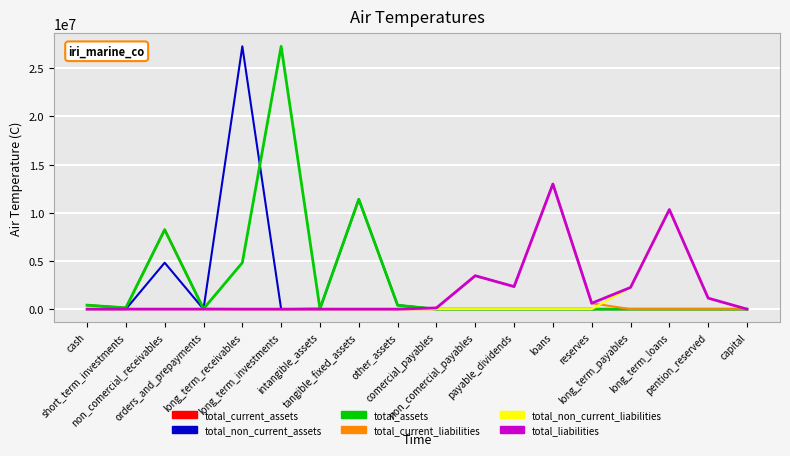

What are all the series names shown in the legend?

total_current_assets, total_non_current_assets, total_assets, total_current_liabilities, total_non_current_liabilities, total_liabilities